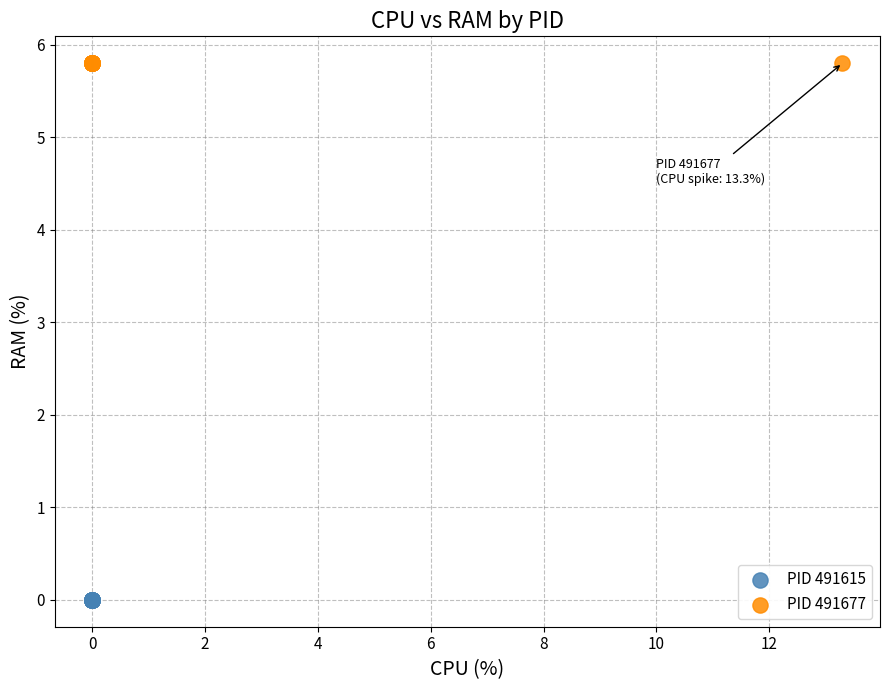

Which series contains the lowest Y value?

PID 491615